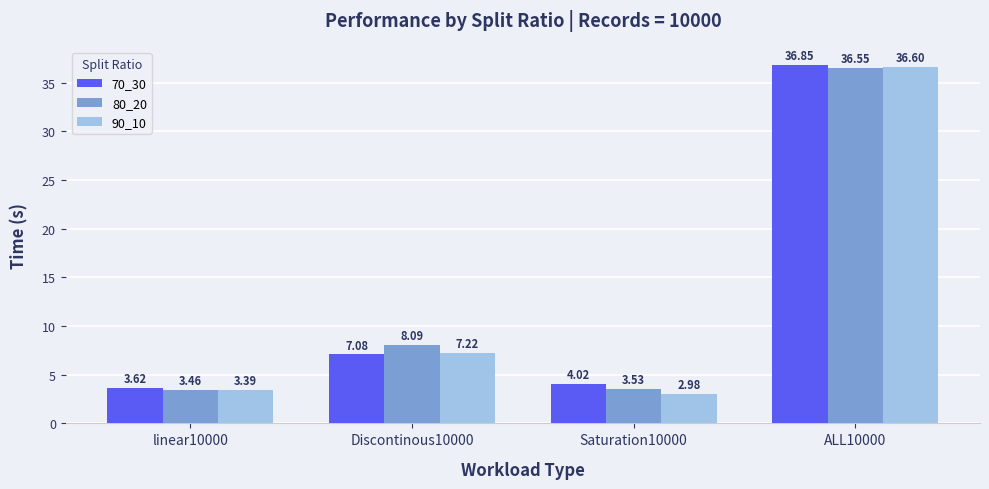

What position from the left is Discontinous10000?

2